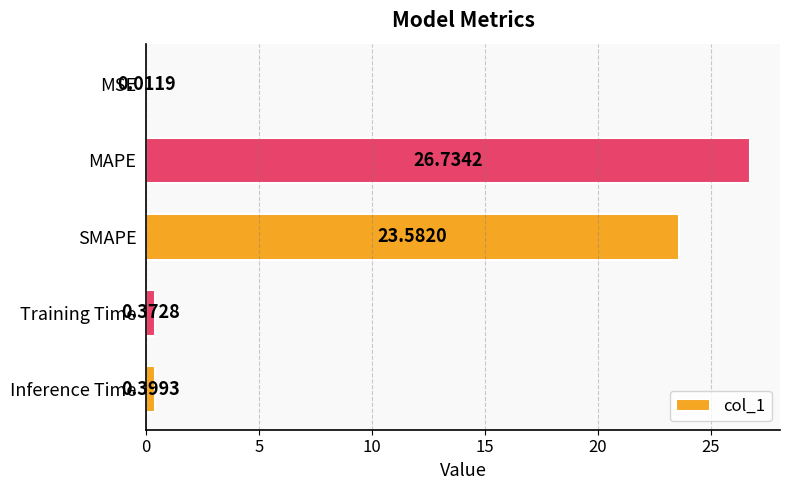

Where is the data nearest to the value 13?

SMAPE